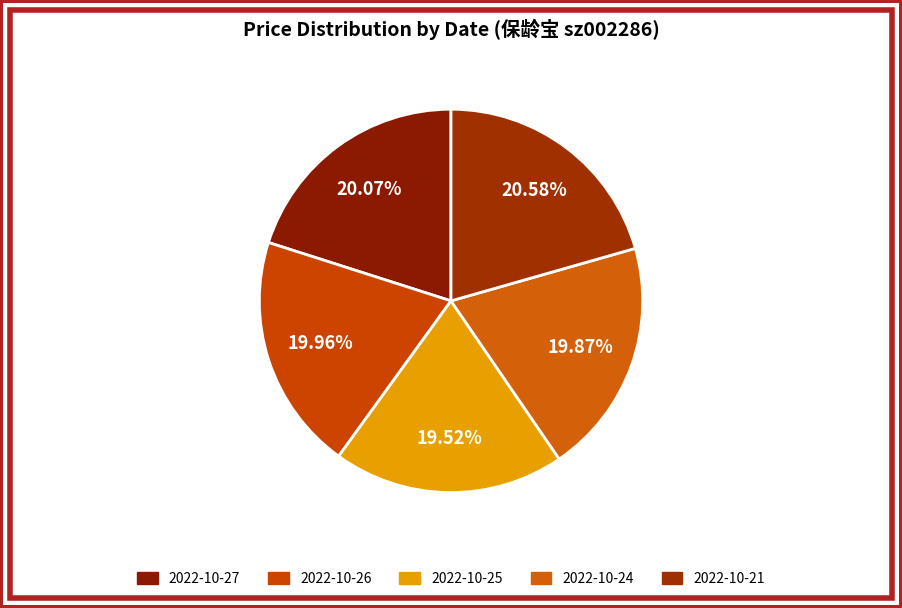

How many segments does this pie chart have?

5